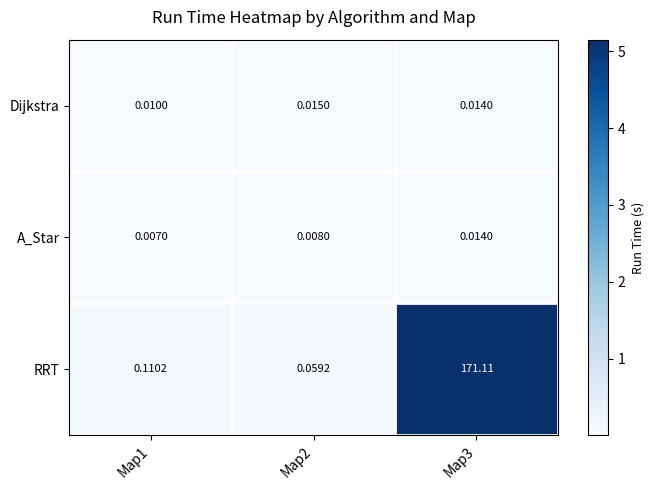

Which series has the largest total across all categories?

RRT